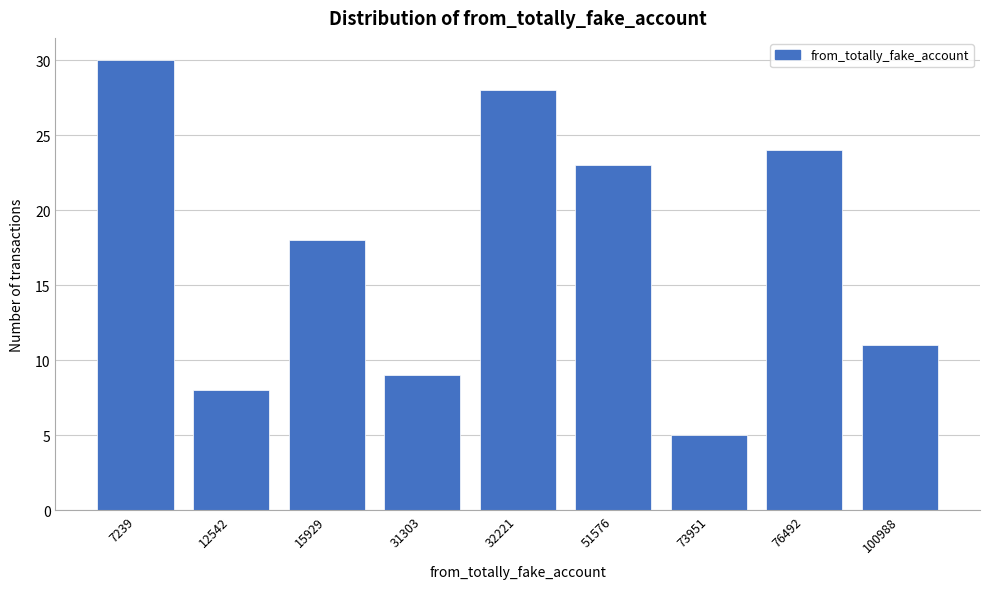

Reading right to left, transcribe all the data shown in this chart.

100988=11	76492=24	73951=5	51576=23	32221=28	31303=9	15929=18	12542=8	7239=30